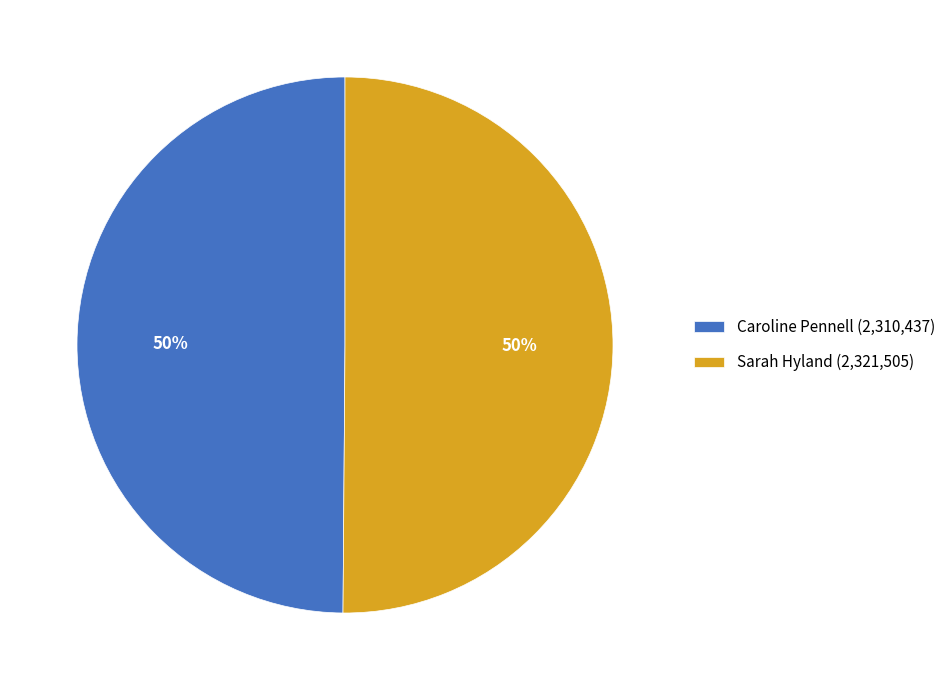

The Sarah Hyland slice represents 58% of the pie. True or false?

False